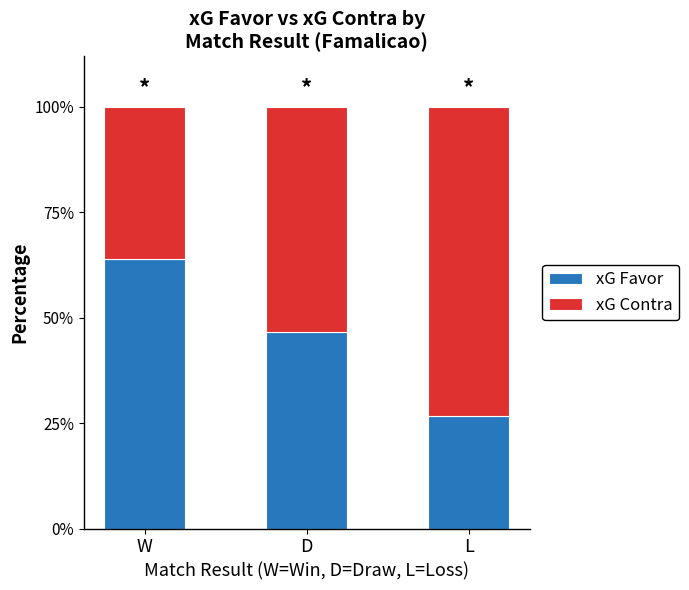

What is the total value across all series at W?

100.0